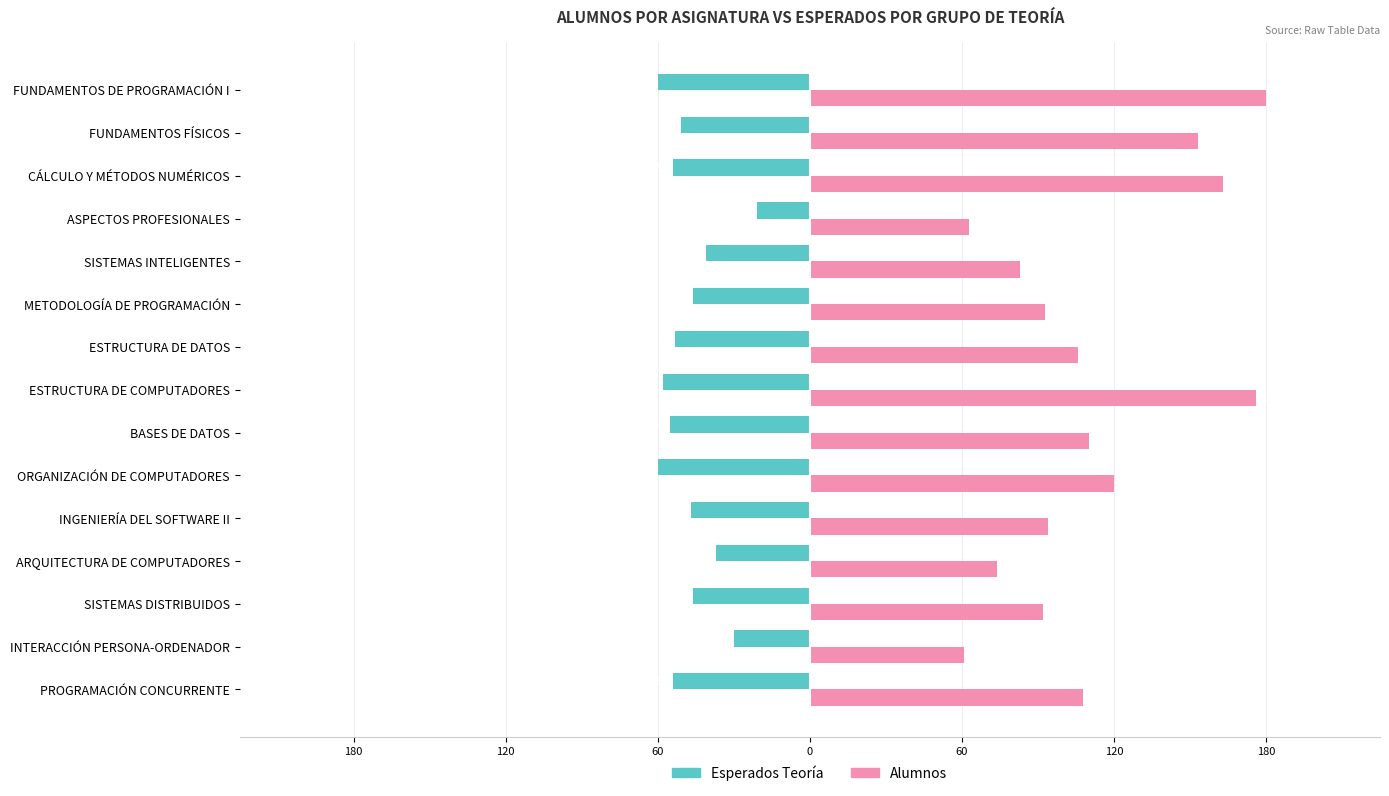

List the series in order of their overall mean, lowest first.

Esperados Teoría, Alumnos